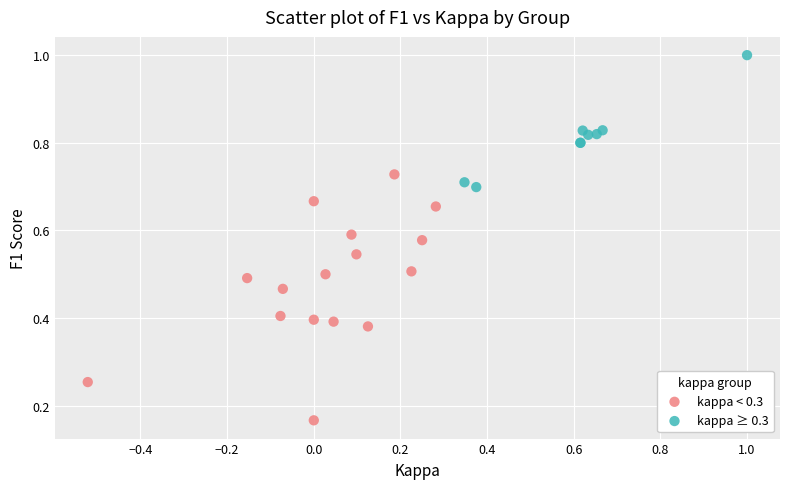

Which series reaches the minimum Y coordinate?

kappa < 0.3